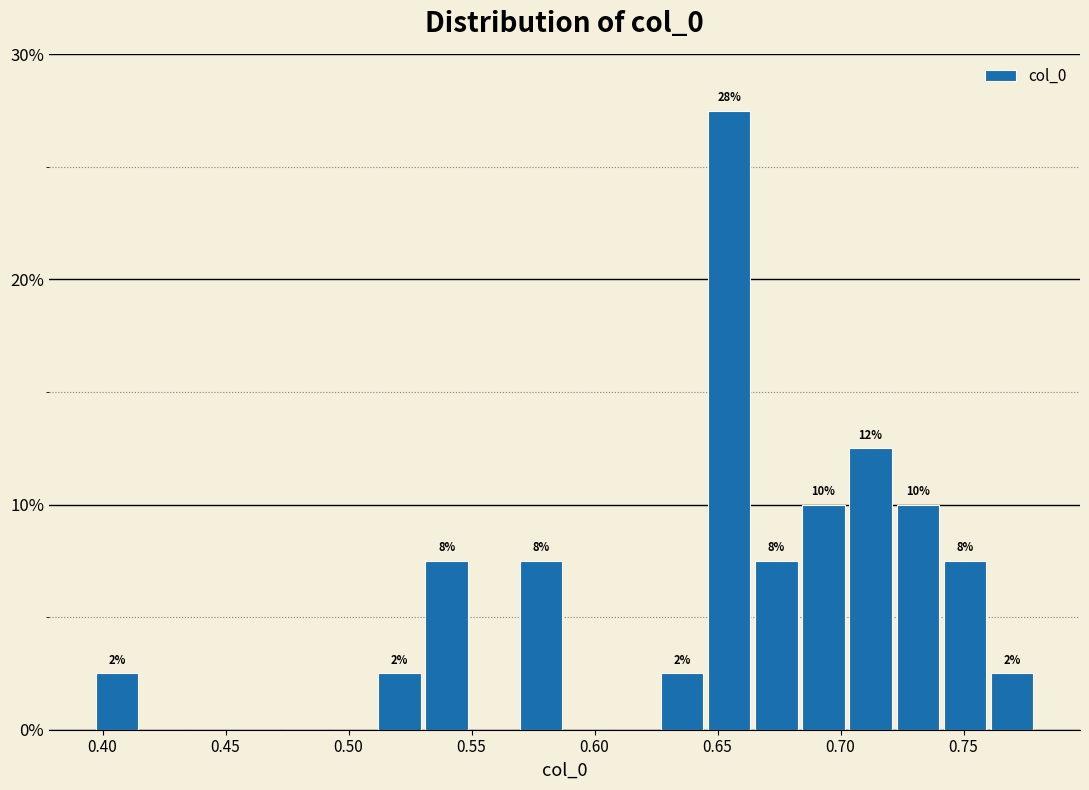

Around what value on the x-axis is the tallest bar? Give the approximate position of its centre, as read against the axis.

0.655